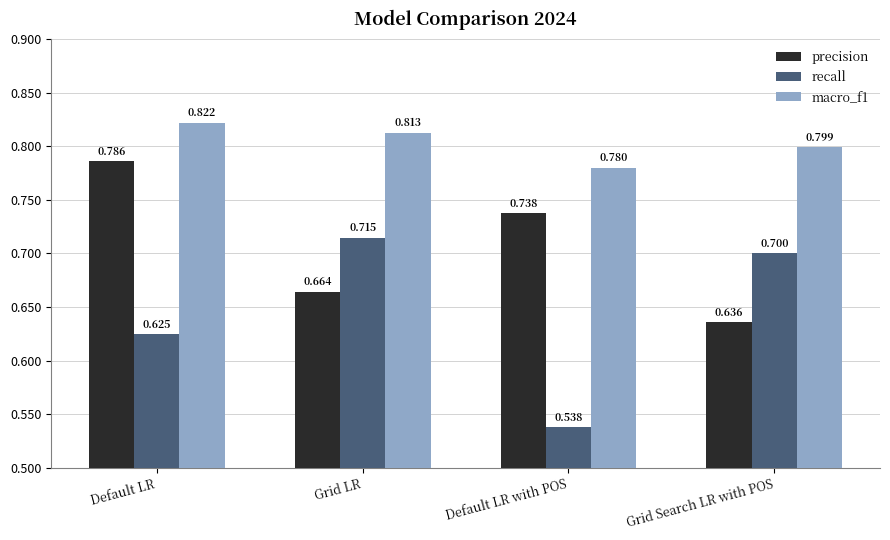

Rank the series by their average value, from highest to lowest.

macro_f1, precision, recall